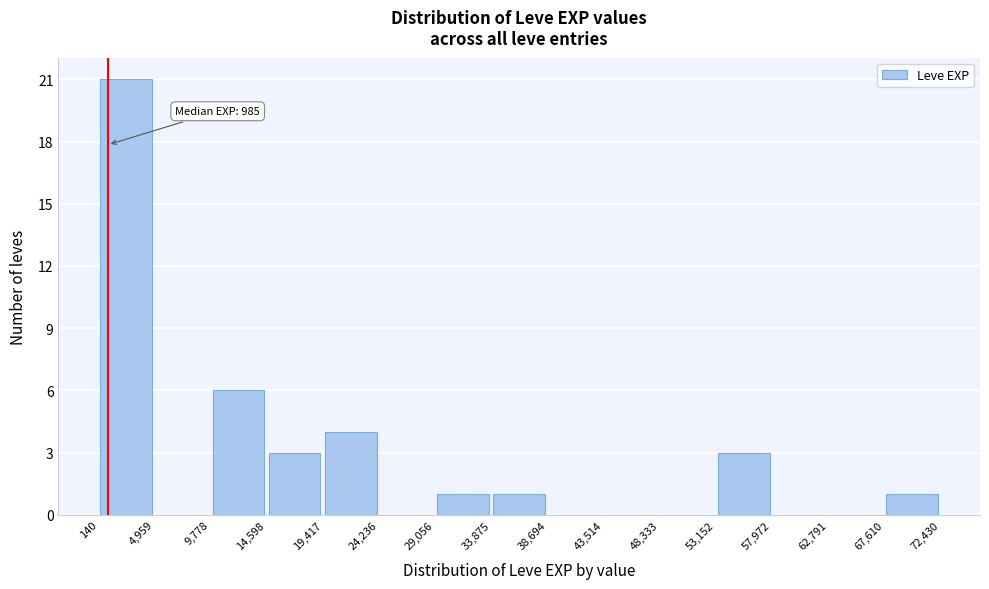

Over which range of the x-axis is the bar tallest?

140 to 4,959